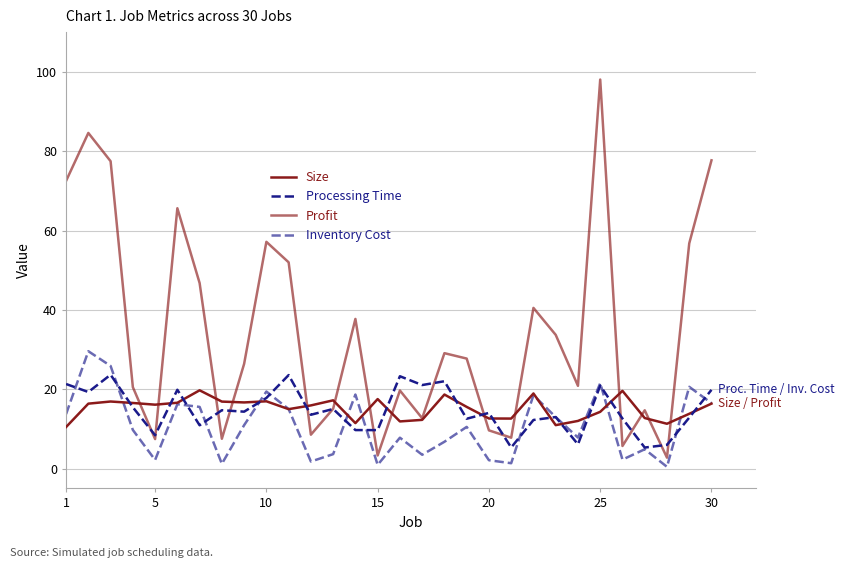

Reading left to right, extract all data points from this chart.

Size: 10.5	16.4	16.9	16.5	16.1	16.6	19.7	16.9	16.7	17.0	15.0	15.9	17.2	11.5	17.5	11.9	12.3	18.7	15.5	12.6	12.6	18.9	10.9	12.0	14.3	19.6	12.7	11.3	13.8	16.4
Processing Time: 21.3	19.3	23.7	15.5	8.4	19.9	10.9	14.7	14.3	17.8	23.6	13.6	15.0	9.7	9.7	23.3	21.1	22.0	12.6	14.0	5.3	12.2	13.0	6.1	20.9	12.6	5.3	6.0	12.8	19.8
Profit: 72.5	84.6	77.5	20.5	7.4	65.6	46.8	7.5	26.4	57.1	52.0	8.5	15.1	37.7	3.3	19.7	12.7	29.1	27.7	9.6	7.8	40.5	33.7	20.9	98.0	5.7	14.7	2.8	56.8	77.7
Inventory Cost: 13.7	29.6	25.9	9.7	2.2	16.2	15.5	1.2	10.9	19.4	15.0	1.8	3.6	18.7	0.9	7.8	3.5	6.8	10.5	2.1	1.4	18.5	13.0	7.8	21.5	2.3	4.9	0.4	20.6	16.5